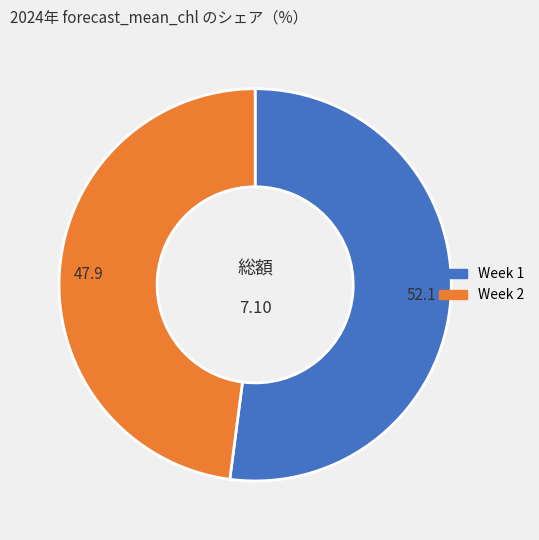

Is there any slice that represents more than half of the pie?

Yes